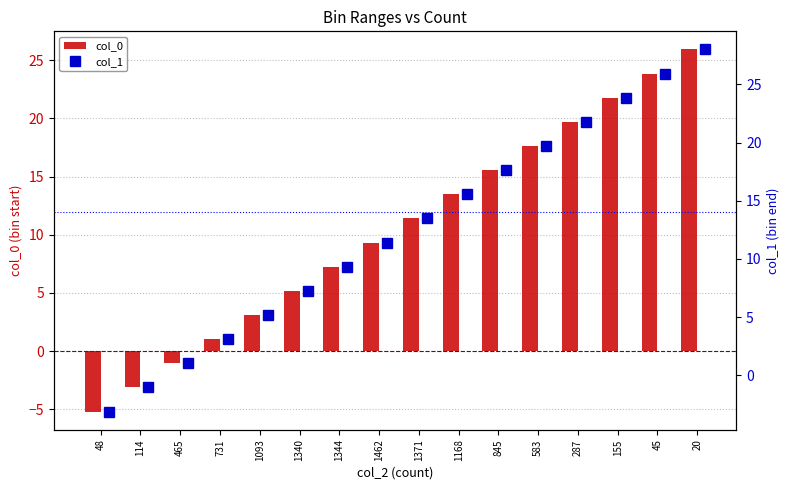

What is the highest value of the col_0 series?

25.9